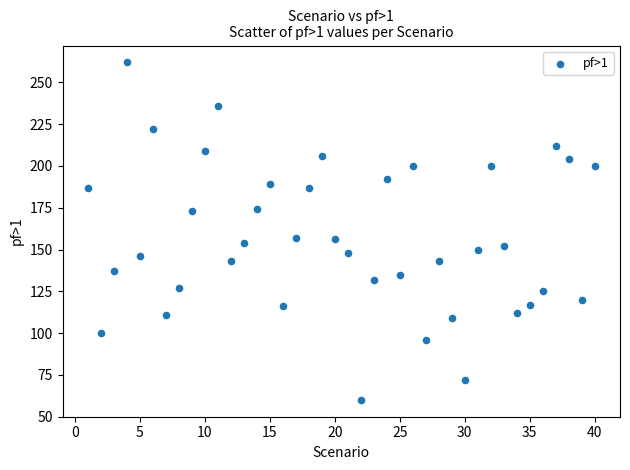

What is the range of Y values (max minus min)?

202